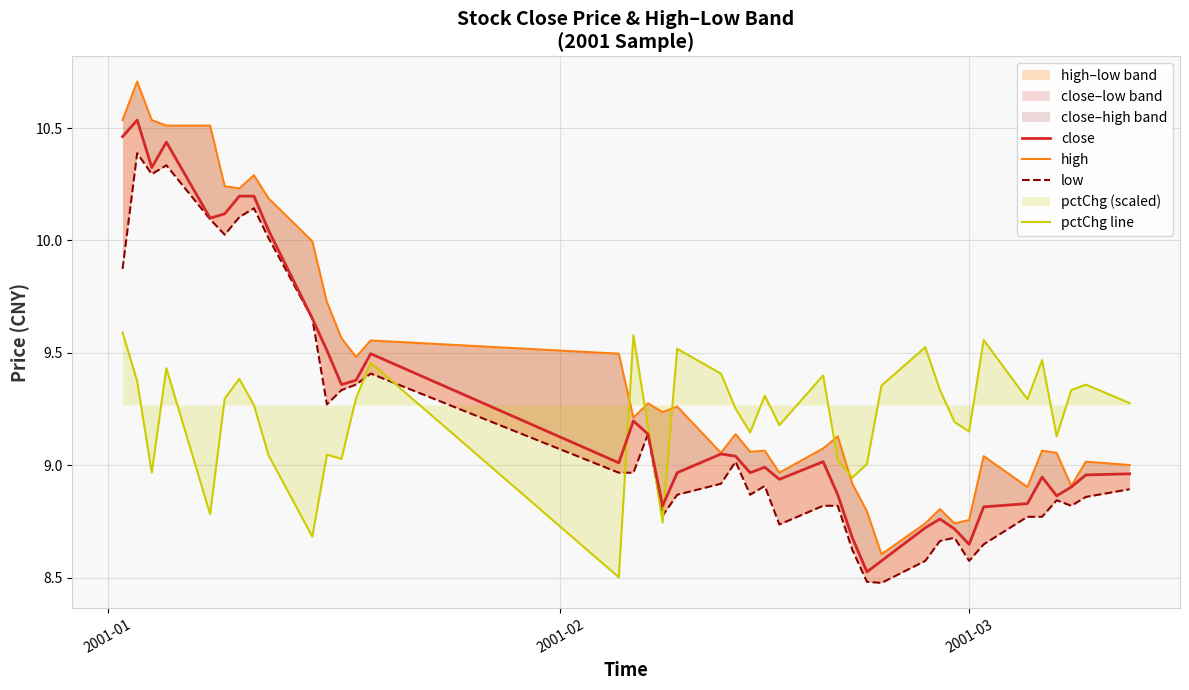

What is the sum of all pctChg line values?

368.8